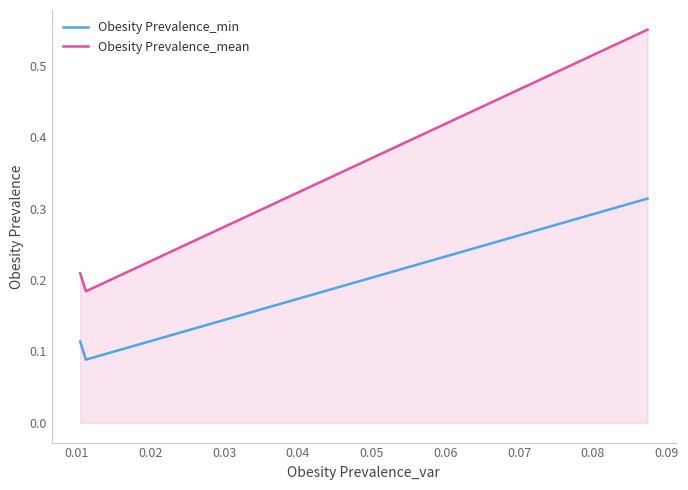

What is the sum of all Obesity Prevalence_mean values?

0.9